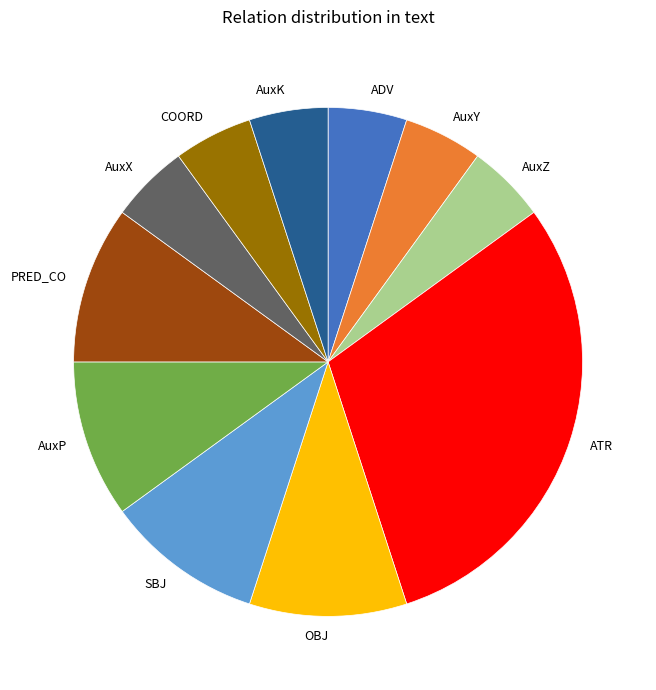

What is the largest slice in the pie chart?

ATR